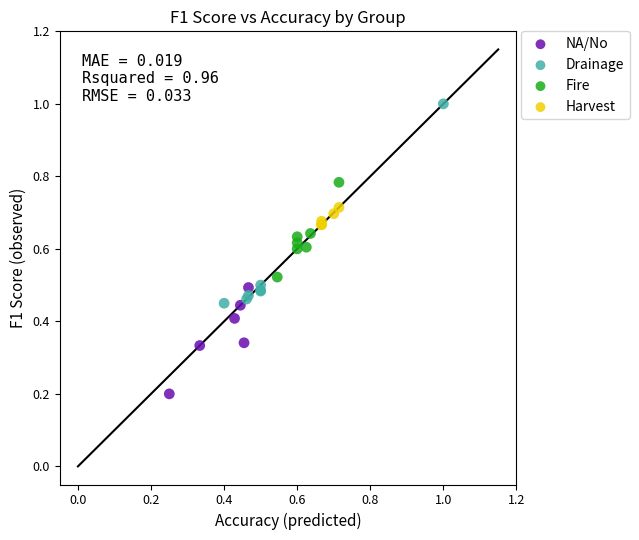

Which series contains the lowest Y value?

NA/No